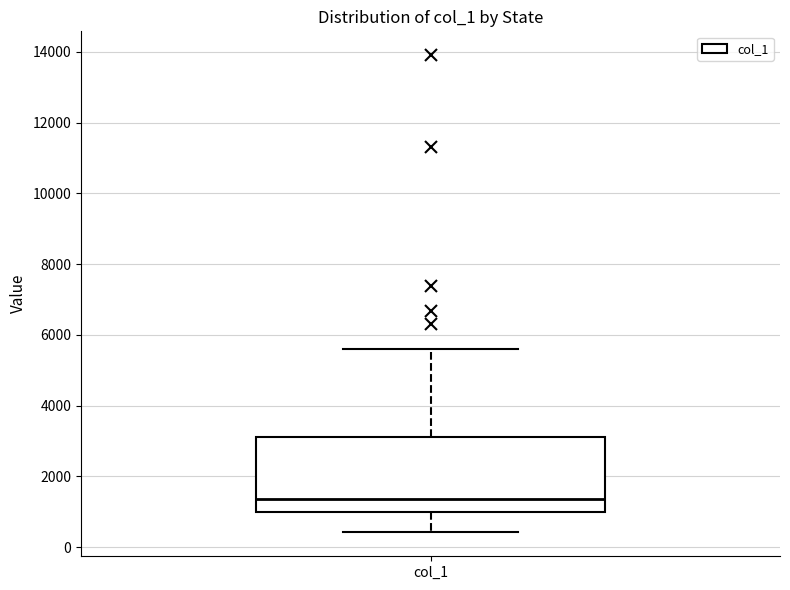

Read this box plot against the y-axis: the position of the median line, the range covered by the box, and the ends of both whiskers. The values are not printed on the chart, so give them approximately, as read against the axis.

median 1400, box 1000 to 3200, whiskers 400 to 5600